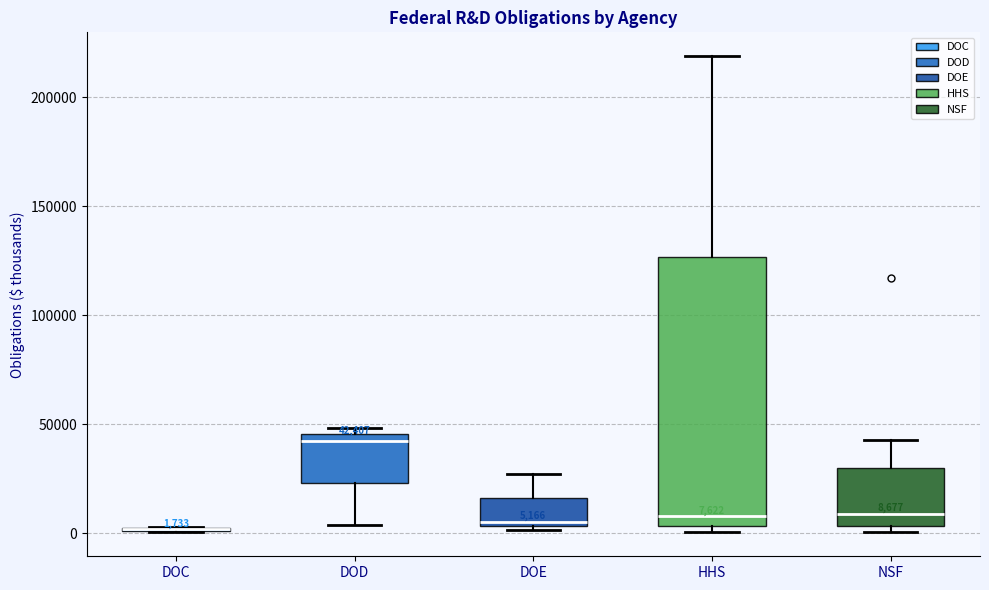

Comparing the boxes themselves (not the whiskers), which one is the tallest?

HHS